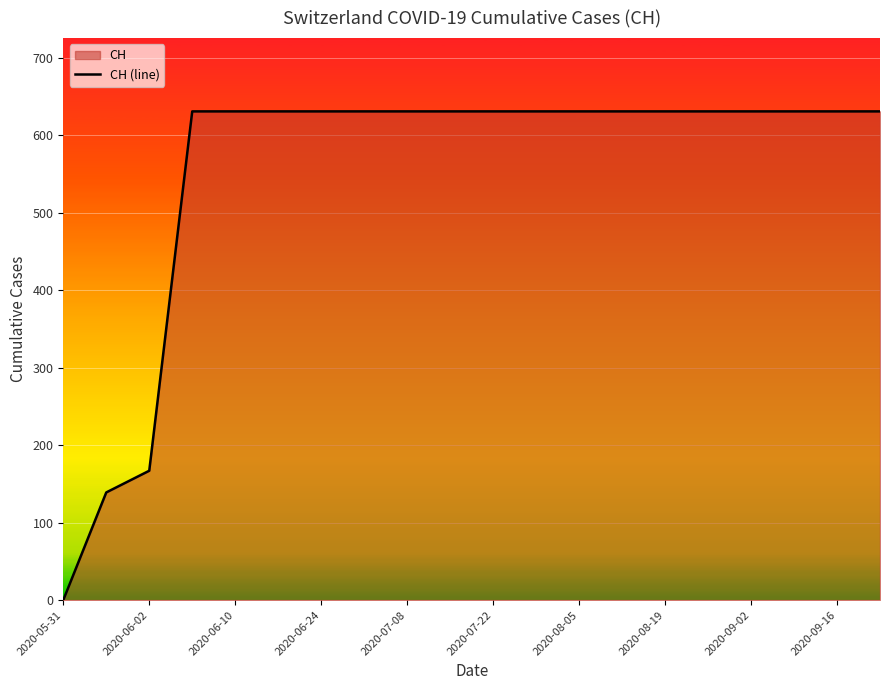

Where is the data nearest to the value 315?

2020-06-02